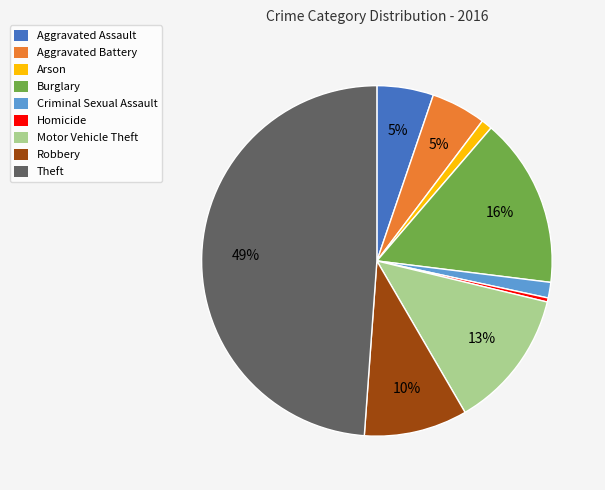

Is it true that Aggravated Battery is 17% of the pie?

False